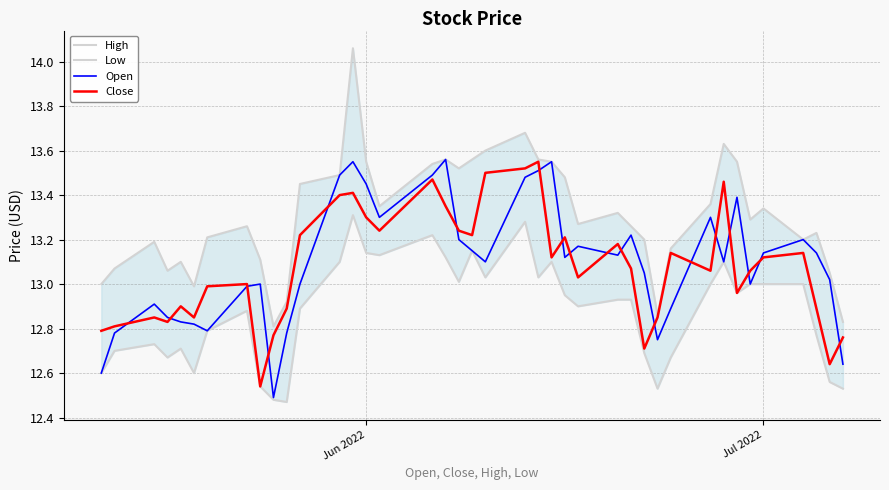

How many interior local valleys does the Low series have?

10